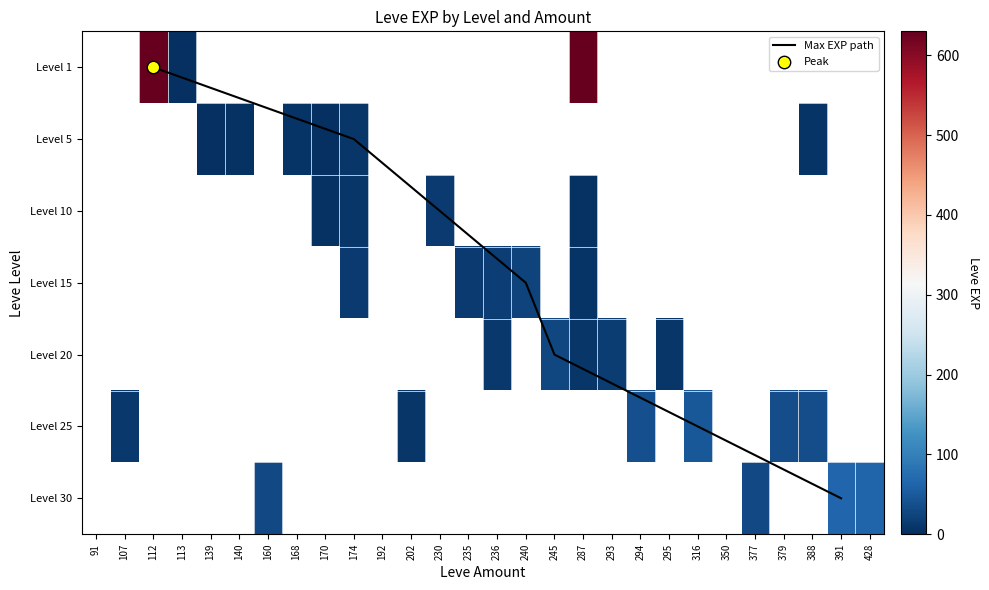

What is the difference between the maximum and second lowest values in the 10 series?

13